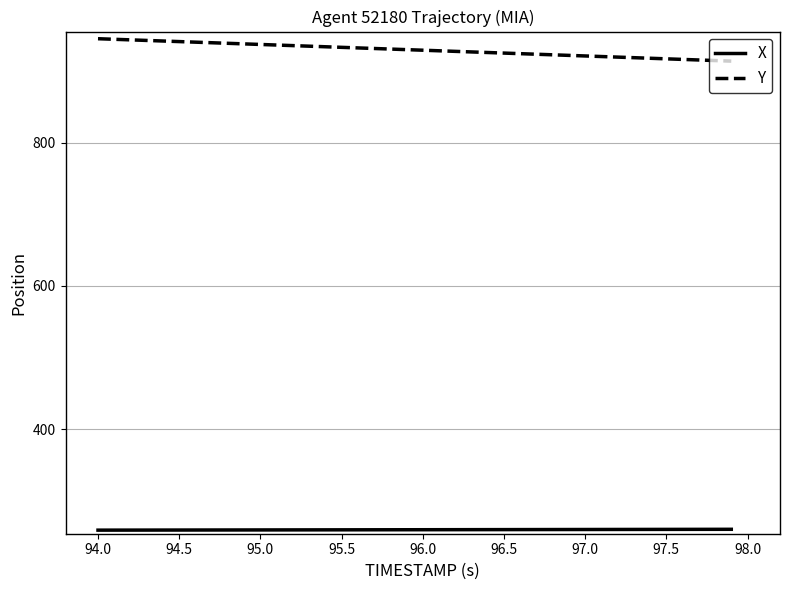

What is the smallest value displayed?

258.8